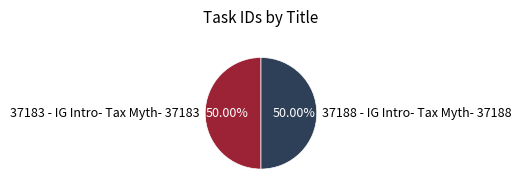

To the nearest percent, what percentage of the pie is 37183 - IG Intro- Tax Myth- 37183?

50%